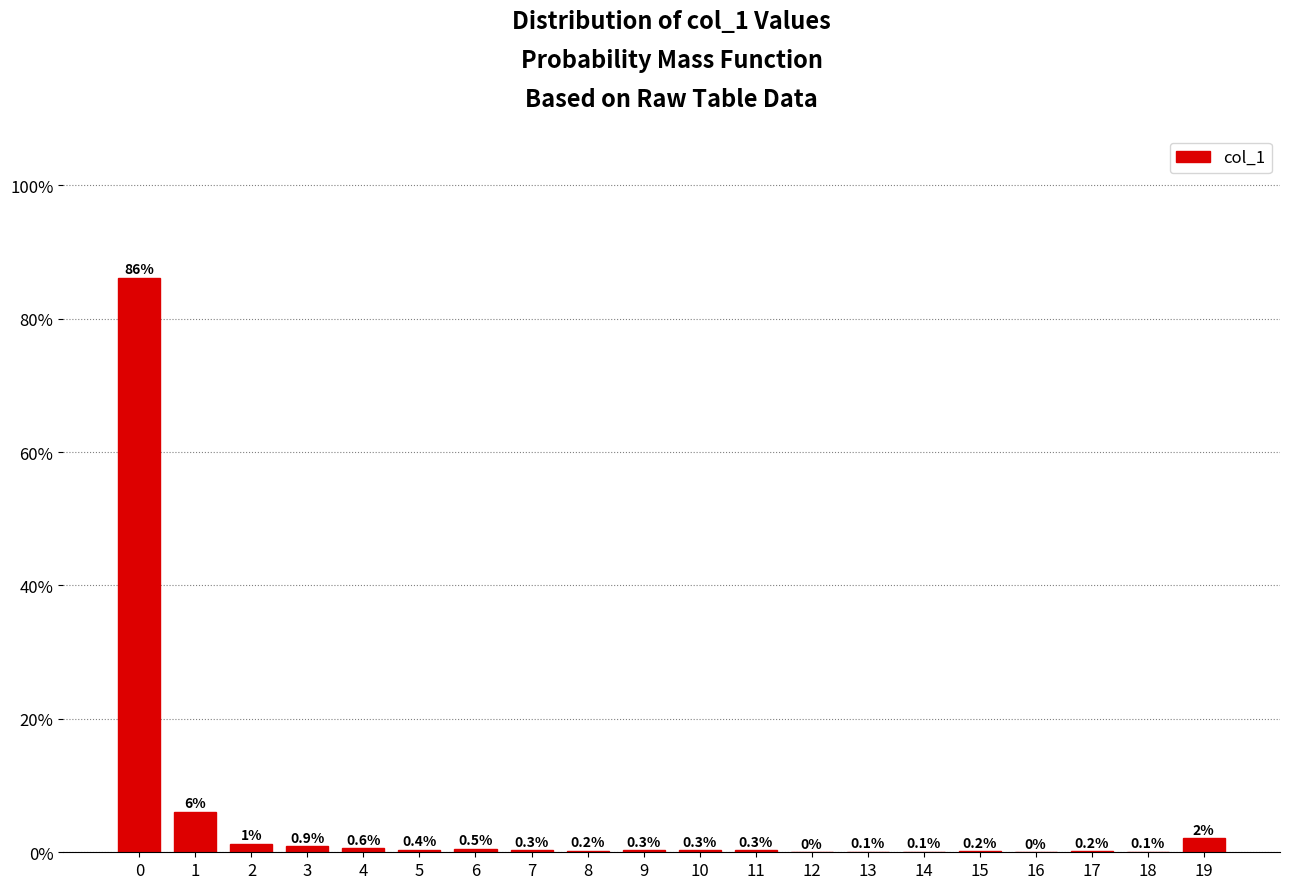

The value at 14 is 0.1. True or false?

True